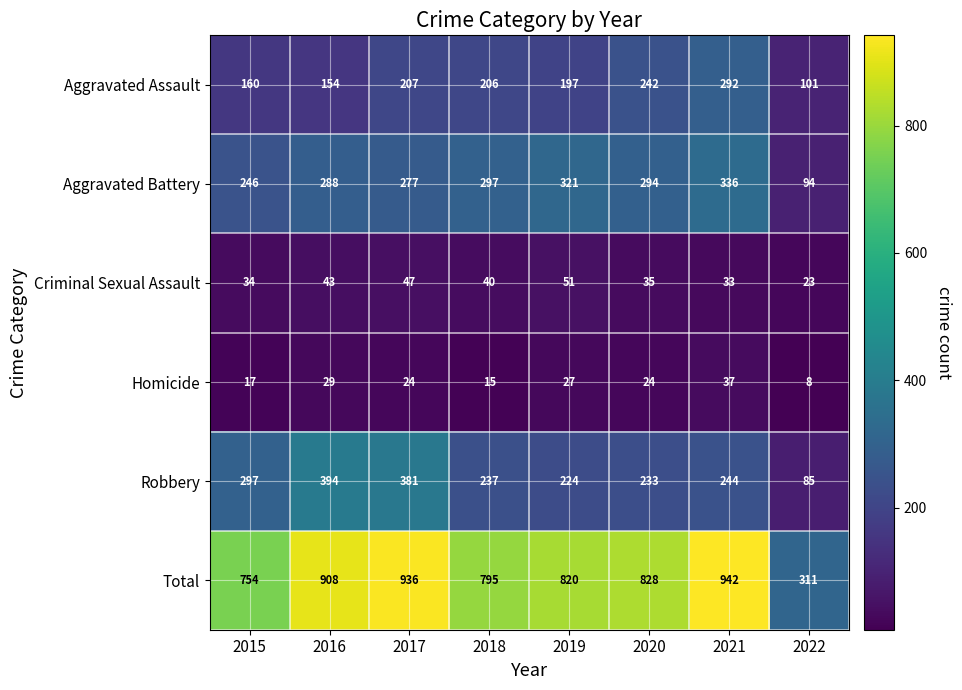

Is it true that Homicide equals 29 at 2016?

True